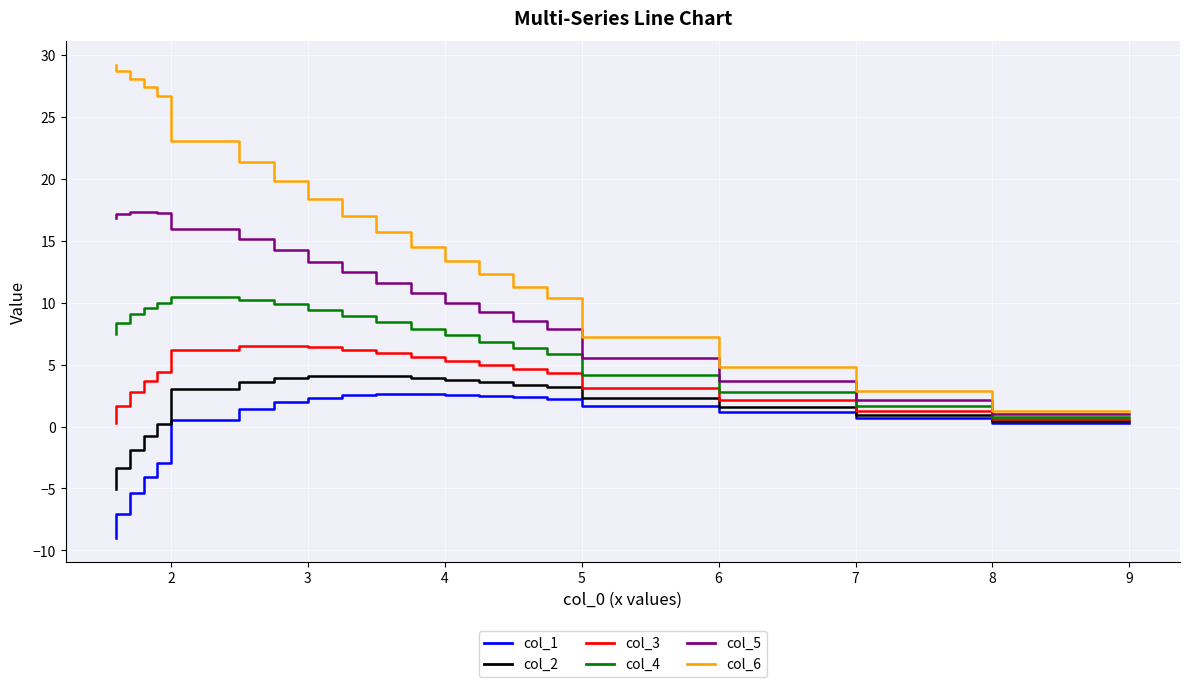

The value of col_4 at 7 is 9.7. True or false?

False